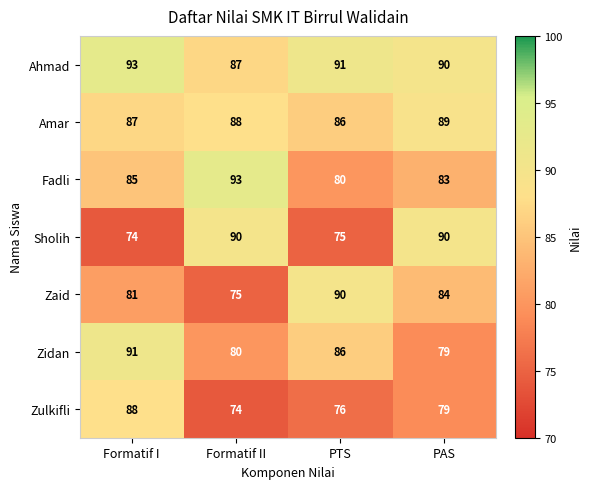

Count the number of categories in the chart.

4